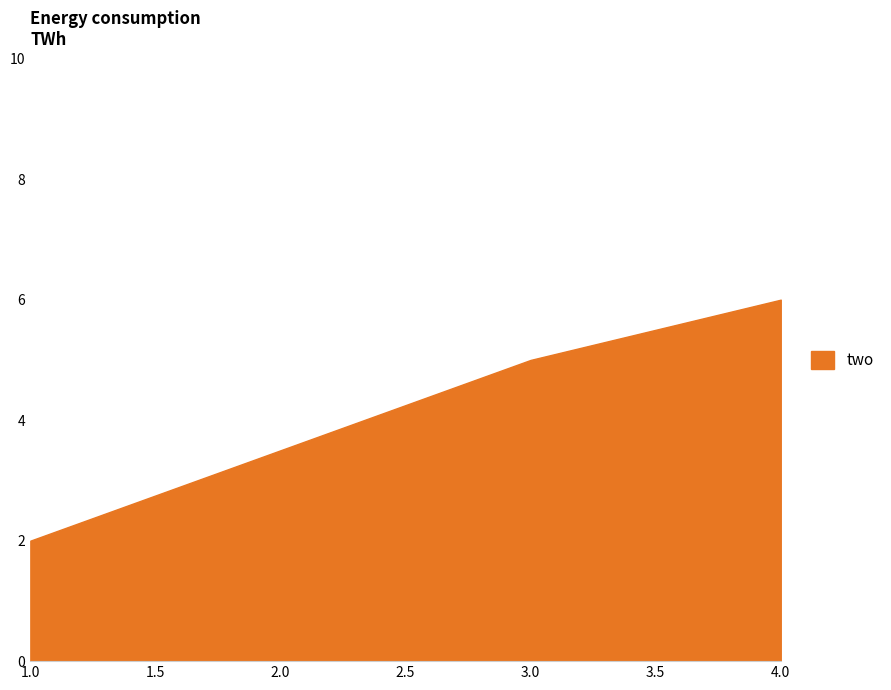

Does the chart have visible grid lines?

No